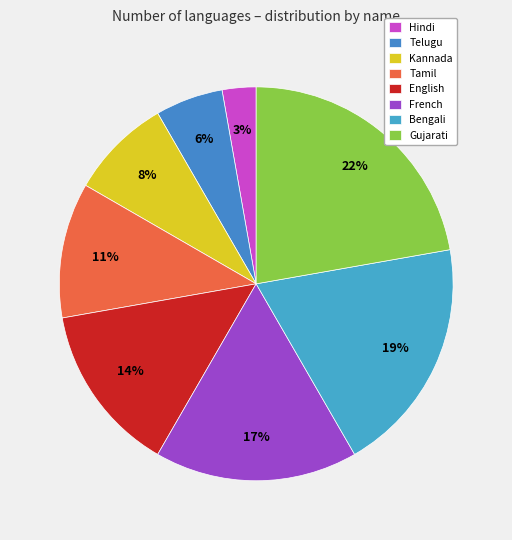

To the nearest percent, what is the difference between the largest and smallest slice percentages?

19%